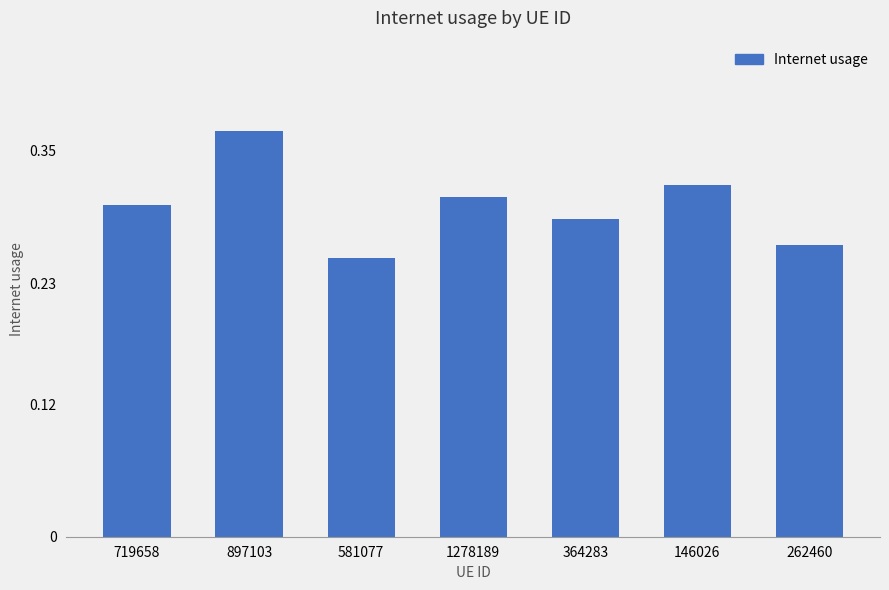

At which category does the chart reach its peak across all series?

897103